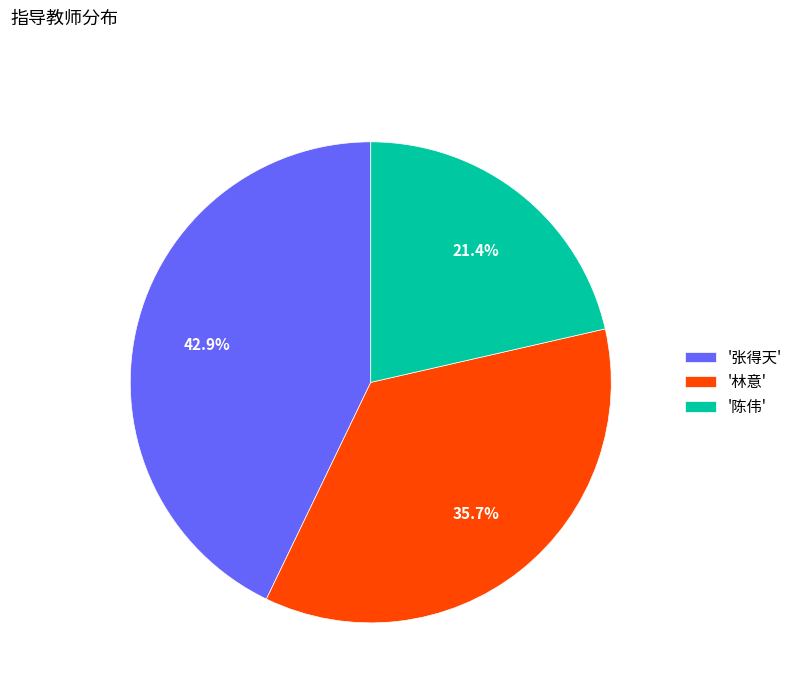

Does any single category account for the majority?

No